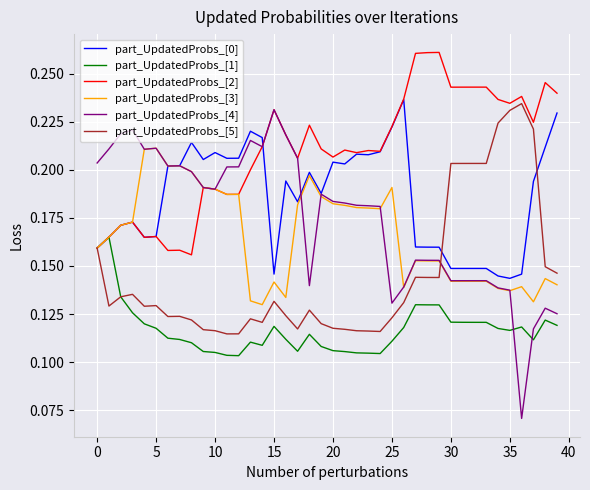

Which series has the largest range (max minus min)?

part_UpdatedProbs_[4]